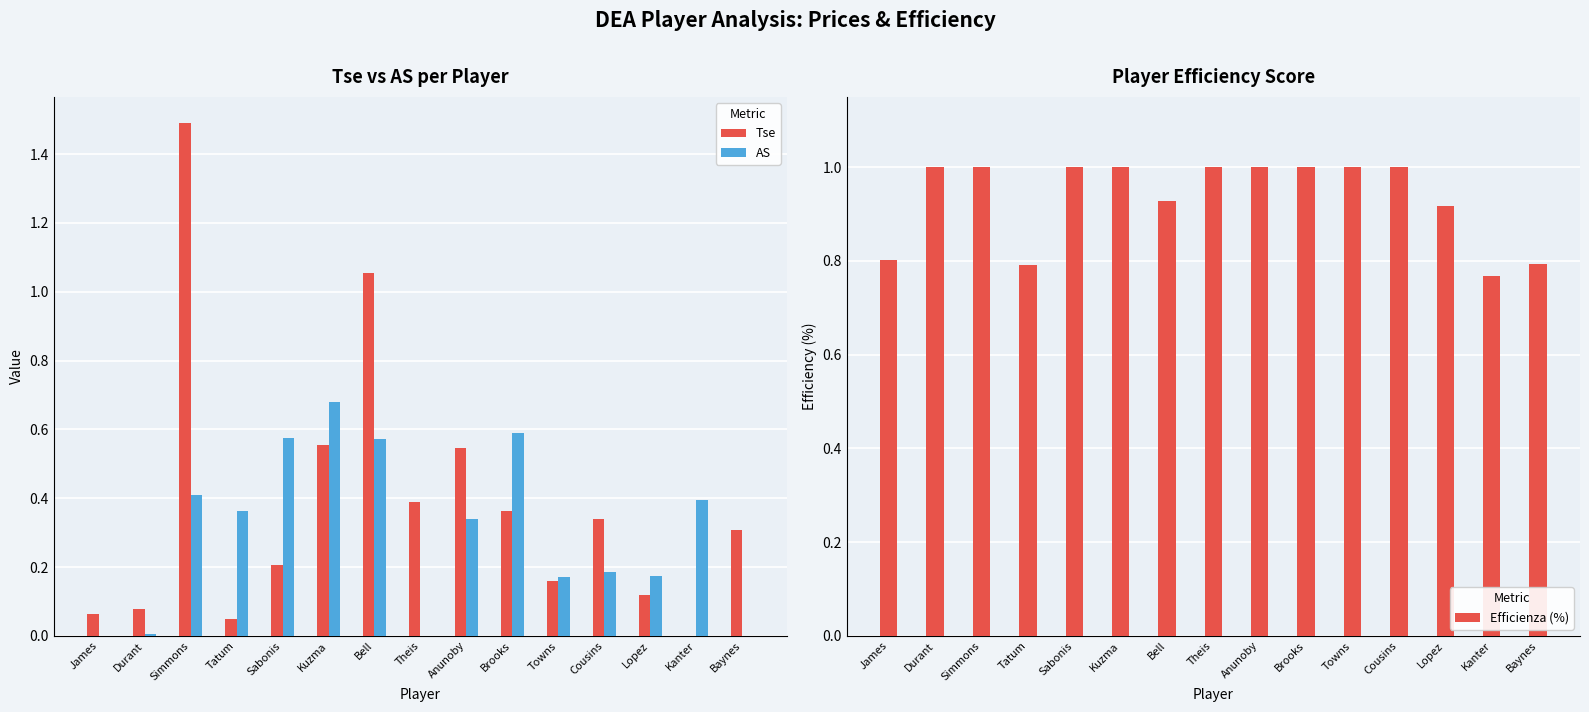

The value of Tse at Cousins is 0.3. True or false?

True